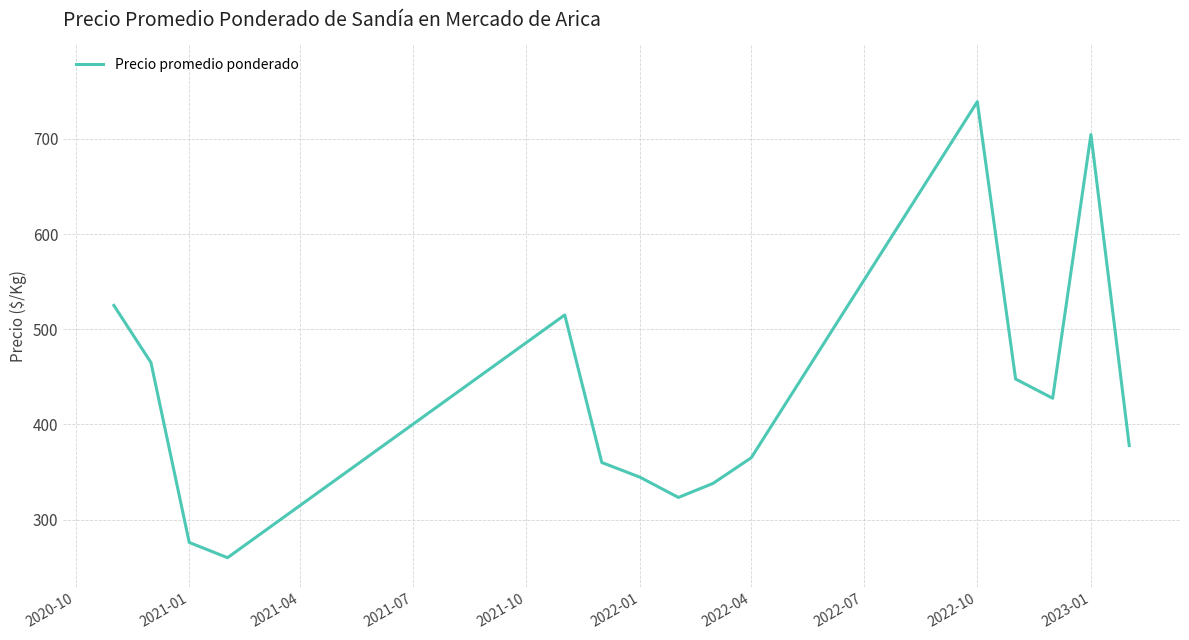

What is the smallest value displayed?

260.0